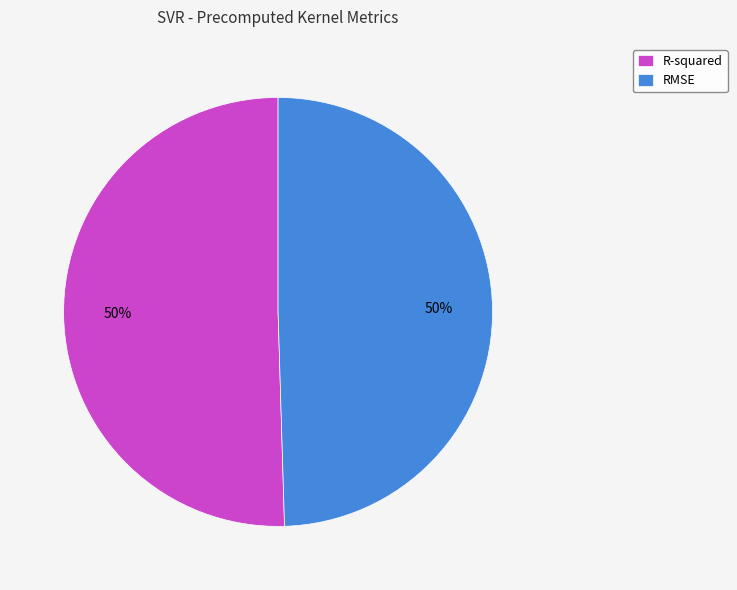

Count the number of slices in the pie.

2